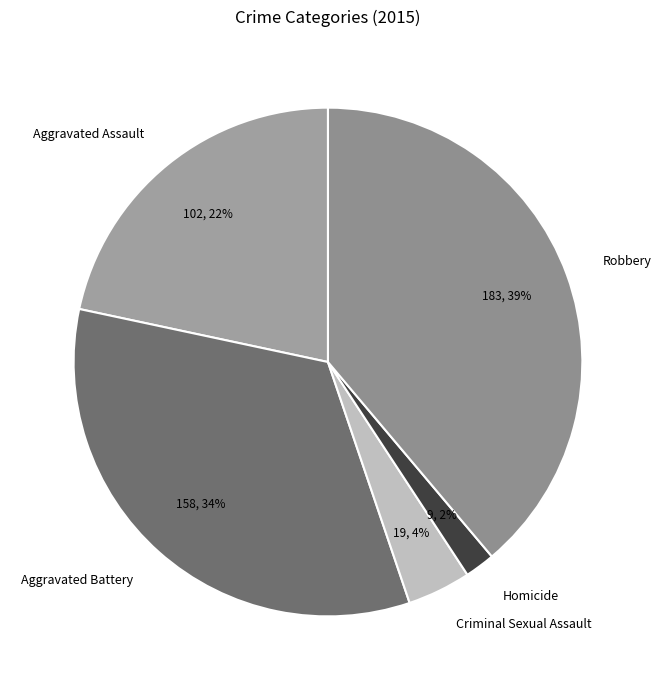

Count the number of slices in the pie.

5